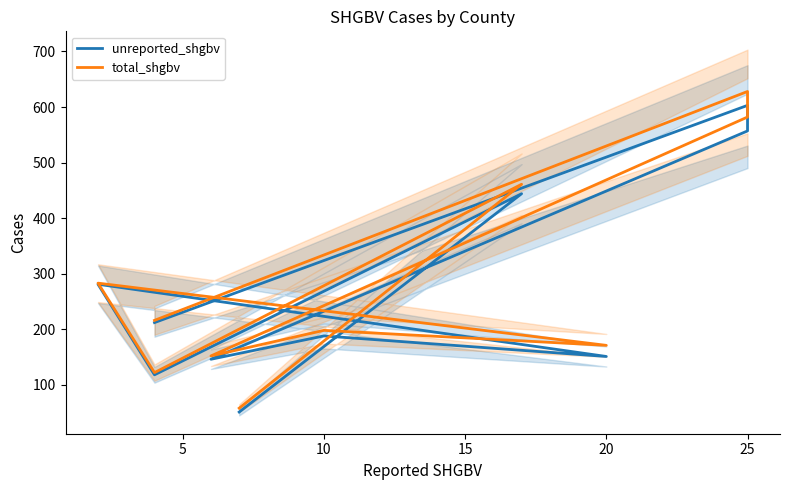

How many categories are shown in the chart?

10